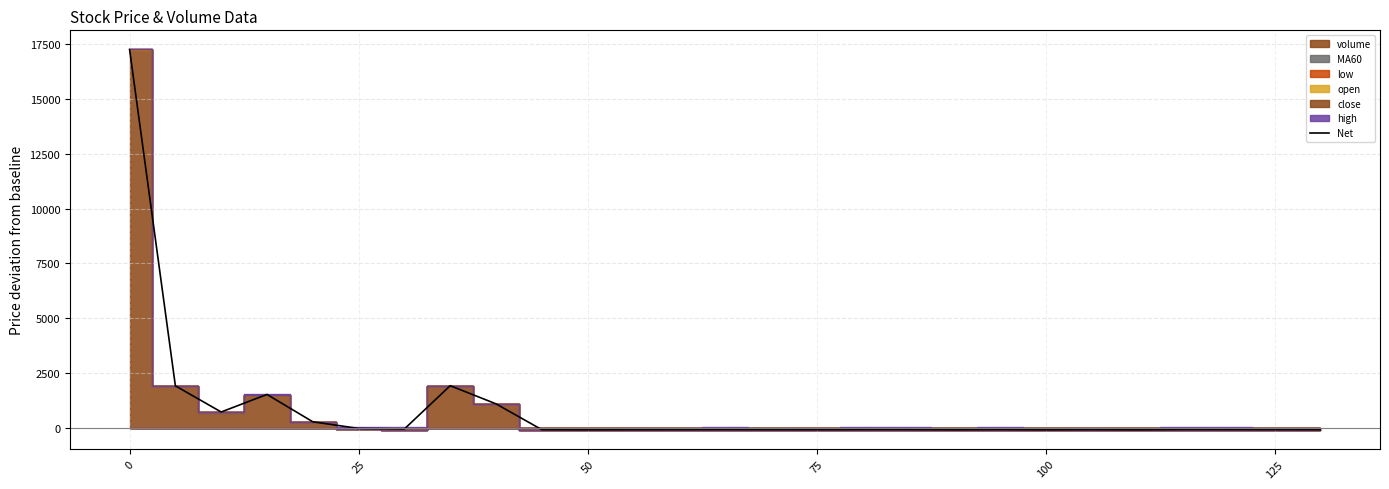

How many values are below -71?

15